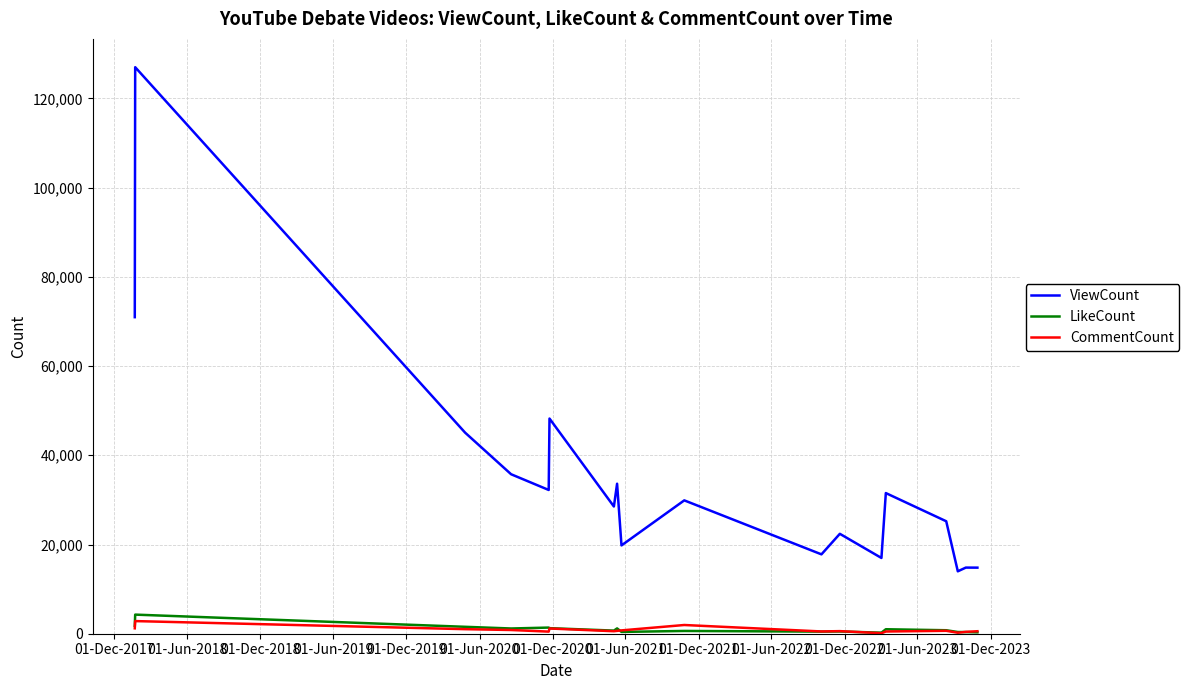

Which series has the largest total across all categories?

ViewCount